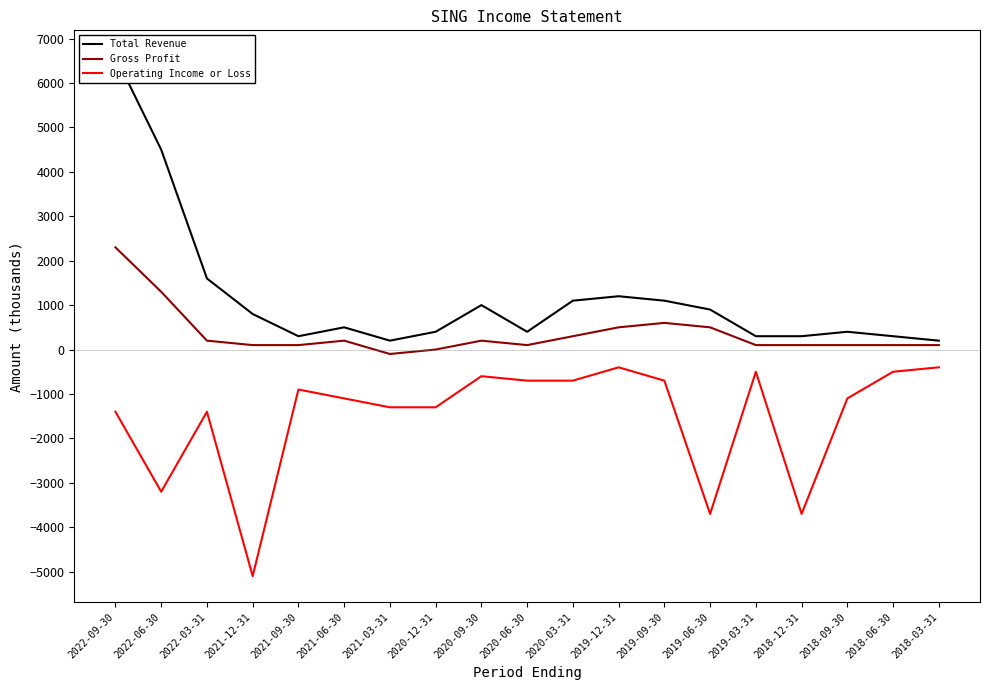

Reading left to right, extract all data points from this chart.

Total Revenue: 2022-09-30=6600	2022-06-30=4500	2022-03-31=1600	2021-12-31=800	2021-09-30=300	2021-06-30=500	2021-03-31=200	2020-12-31=400	2020-09-30=1000	2020-06-30=400	2020-03-31=1100	2019-12-31=1200	2019-09-30=1100	2019-06-30=900	2019-03-31=300	2018-12-31=300	2018-09-30=400	2018-06-30=300	2018-03-31=200
Gross Profit: 2022-09-30=2300	2022-06-30=1300	2022-03-31=200	2021-12-31=100	2021-09-30=100	2021-06-30=200	2021-03-31=-100	2020-12-31=0	2020-09-30=200	2020-06-30=100	2020-03-31=300	2019-12-31=500	2019-09-30=600	2019-06-30=500	2019-03-31=100	2018-12-31=100	2018-09-30=100	2018-06-30=100	2018-03-31=100
Operating Income or Loss: 2022-09-30=-1400	2022-06-30=-3200	2022-03-31=-1400	2021-12-31=-5100	2021-09-30=-900	2021-06-30=-1100	2021-03-31=-1300	2020-12-31=-1300	2020-09-30=-600	2020-06-30=-700	2020-03-31=-700	2019-12-31=-400	2019-09-30=-700	2019-06-30=-3700	2019-03-31=-500	2018-12-31=-3700	2018-09-30=-1100	2018-06-30=-500	2018-03-31=-400